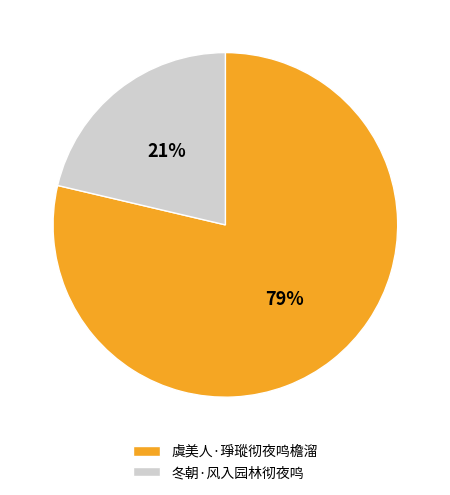

Do 冬朝·风入园林彻夜鸣 and 虞美人·琤瑽彻夜鸣檐溜 together represent more than half of the pie?

Yes